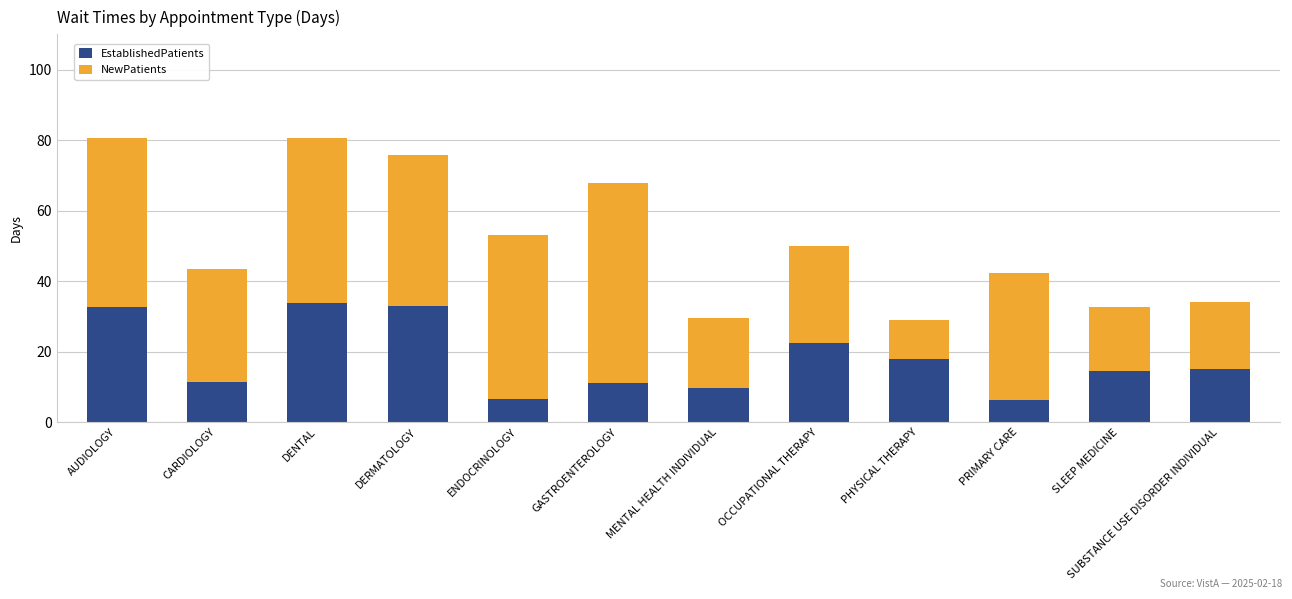

The EstablishedPatients series shows 22.3 at OCCUPATIONAL THERAPY. True or false?

True